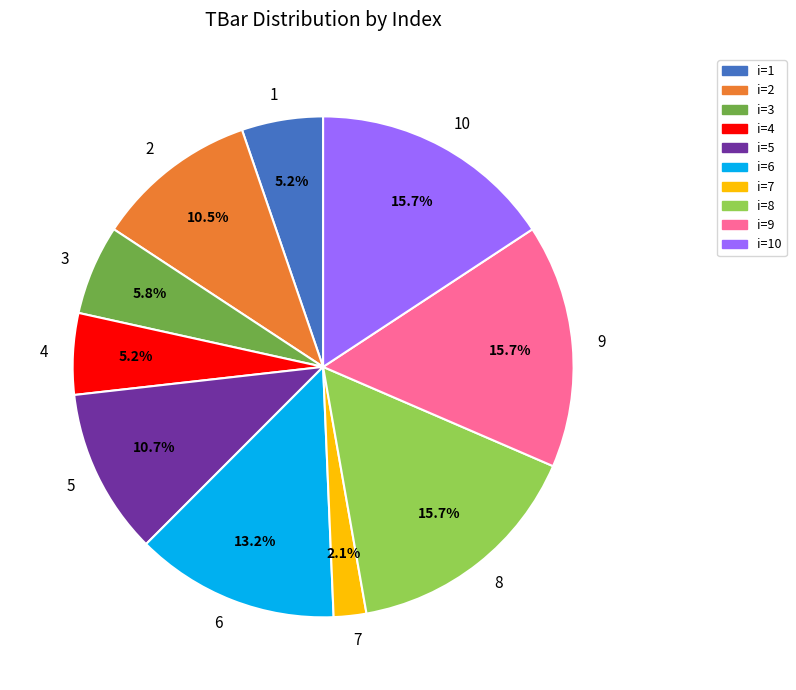

Does any single category account for the majority?

No